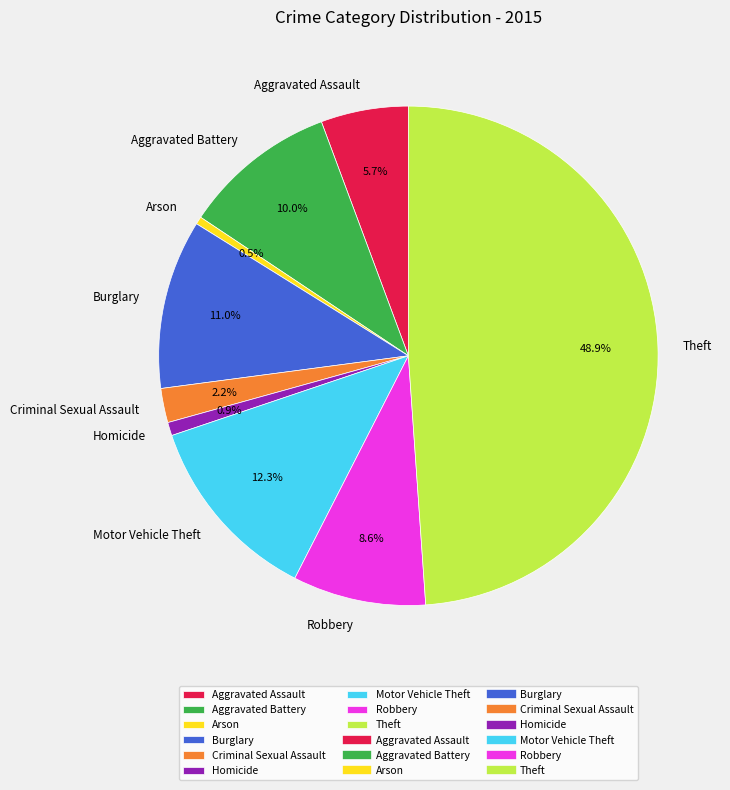

To the nearest percent, what percentage of the pie is Burglary?

11%